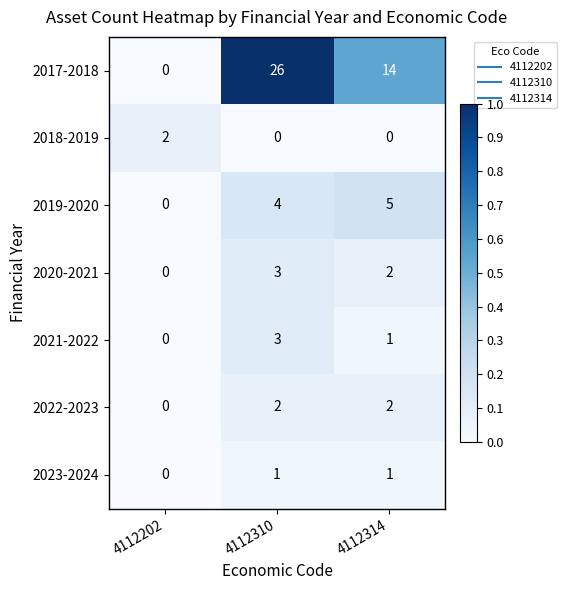

Which label corresponds to the largest value in the chart?

4112310